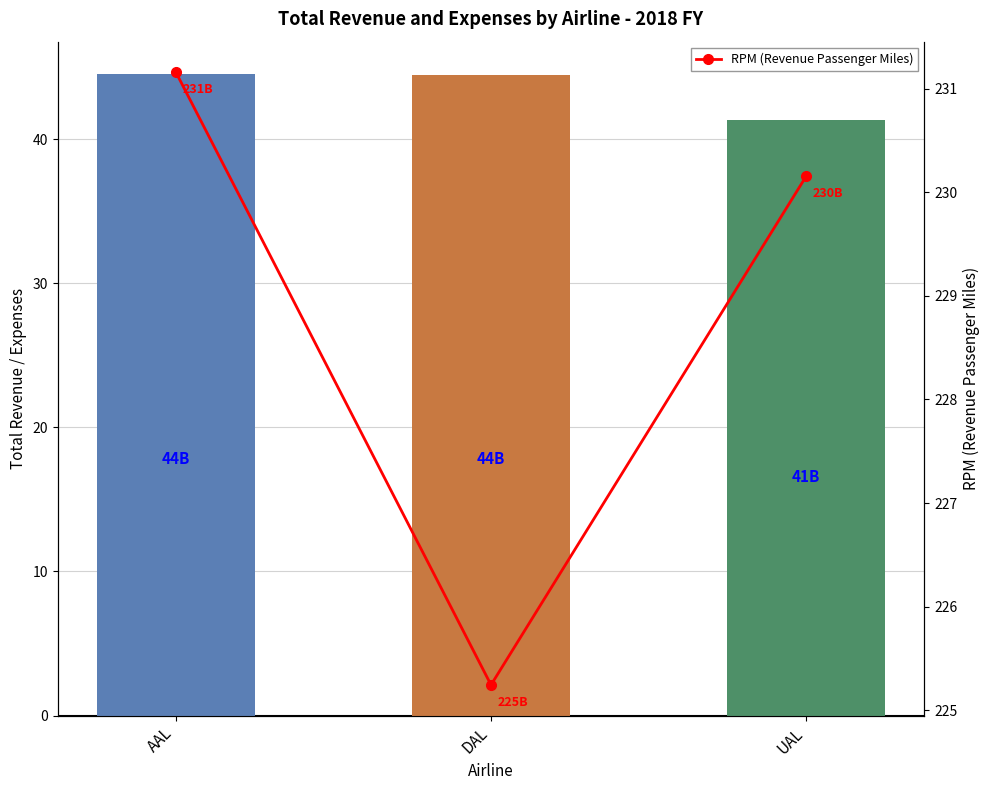

Reading right to left, what are all the values shown in this chart?

Total Revenue: UAL=41.3	DAL=44.4	AAL=44.5
RPM (Revenue Passenger Miles): UAL=230.2	DAL=225.2	AAL=231.2